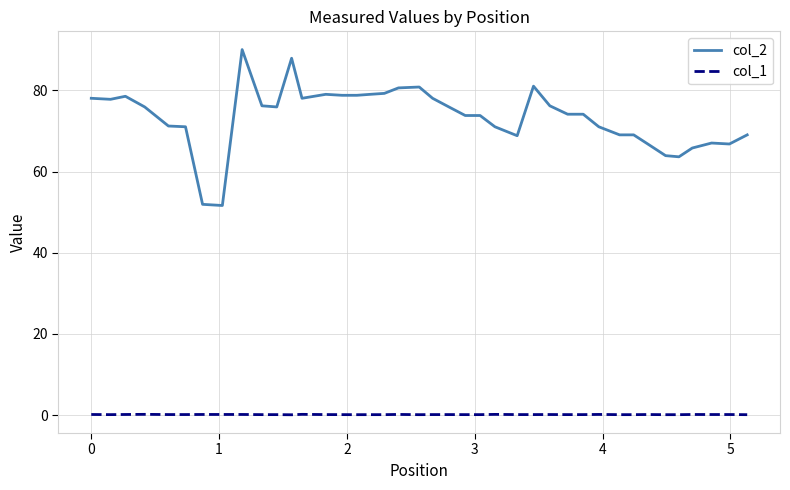

True or false: col_2 and col_1 intersect in this chart.

False